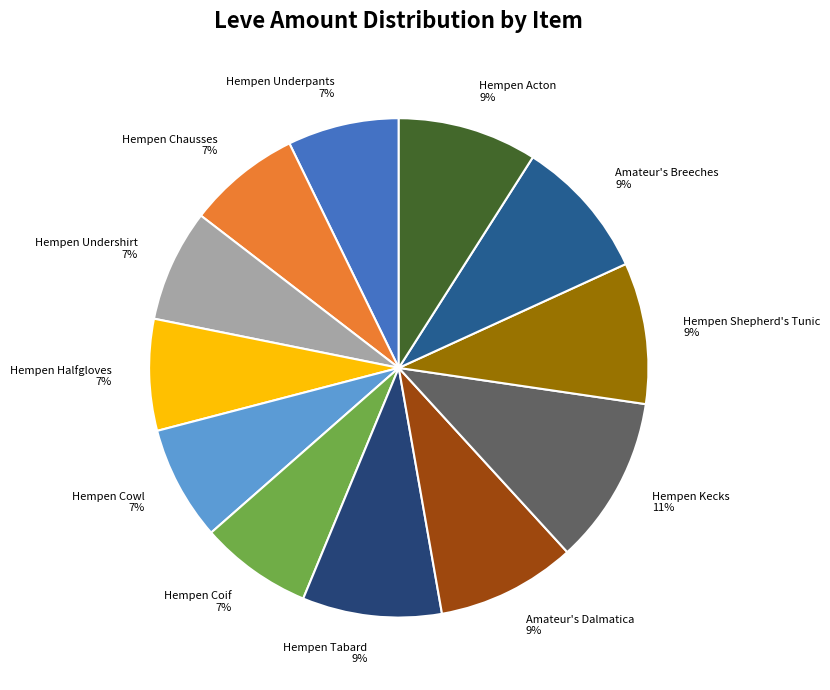

To the nearest percent, what is the combined percentage of Hempen Halfgloves and Amateur's Dalmatica?

16%